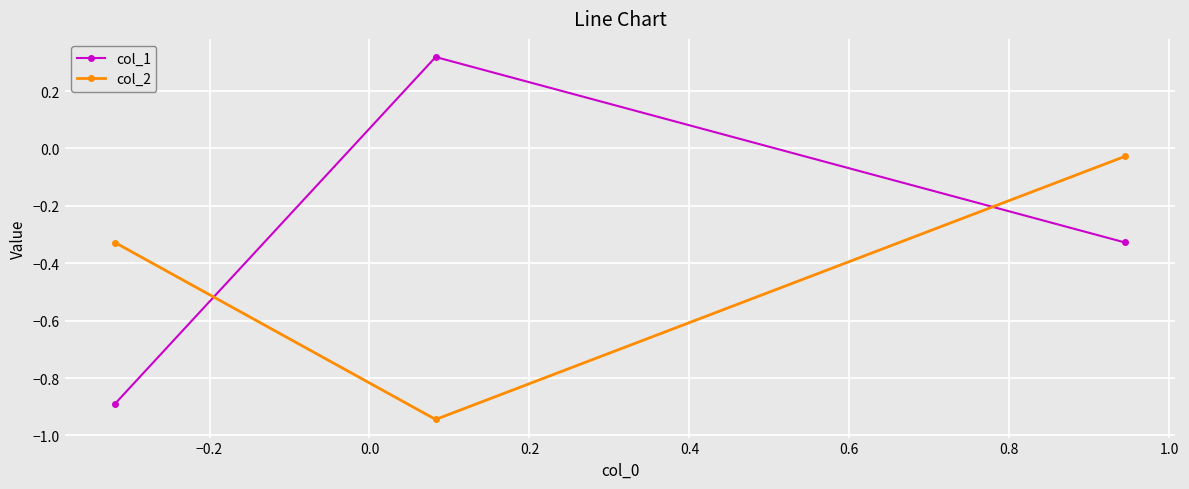

Which series has the largest range (max minus min)?

col_1